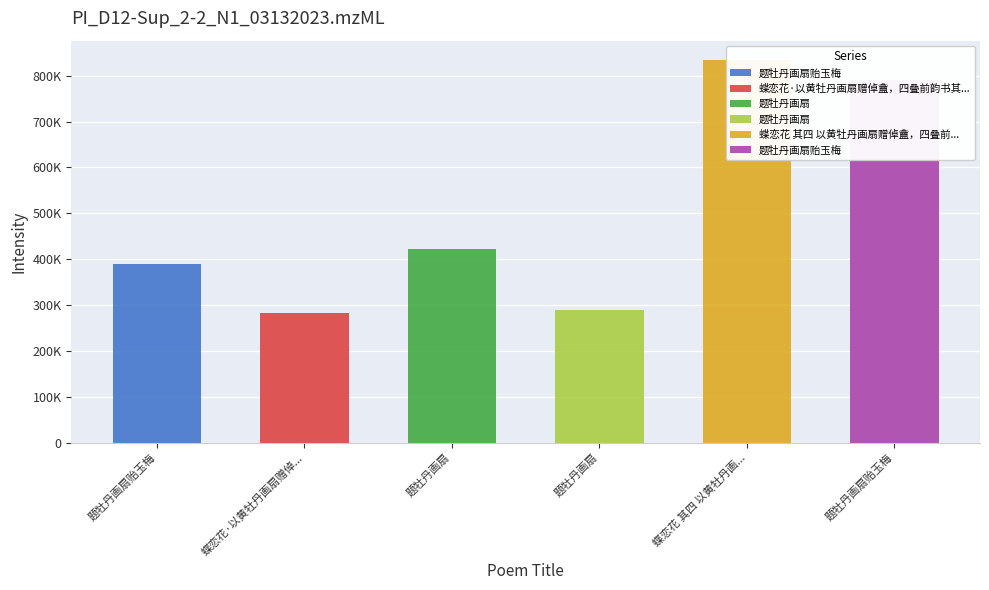

Reading left to right, what are all the values shown in this chart?

题牡丹画扇贻玉梅=389540	蝶恋花·以黄牡丹画扇赠倬盦，四叠前韵书其上=283490	题牡丹画扇=421923	题牡丹画扇=289352	蝶恋花 其四 以黄牡丹画扇赠倬盦，四叠前韵书其上=834579	题牡丹画扇贻玉梅=790246